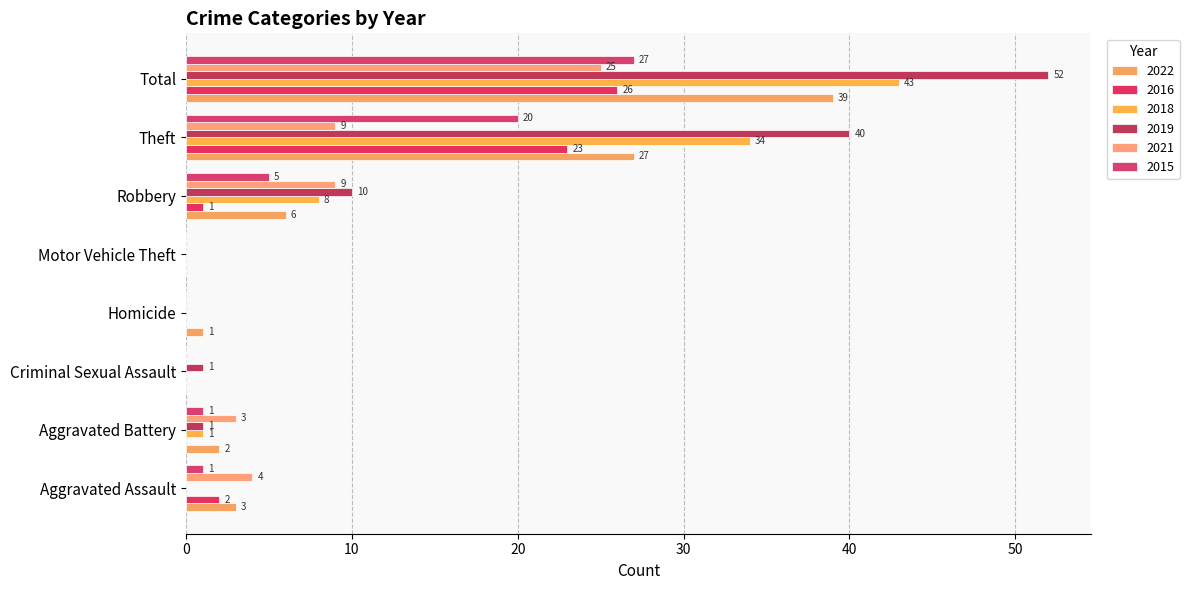

What is the greatest value displayed?

52